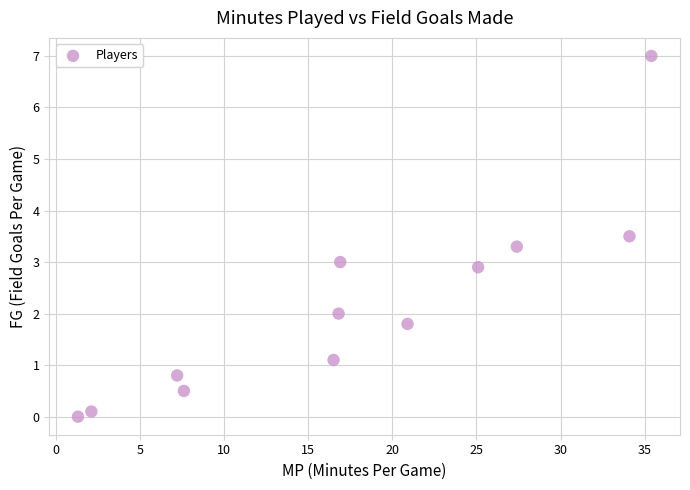

What is the range of Y values (max minus min)?

7.0